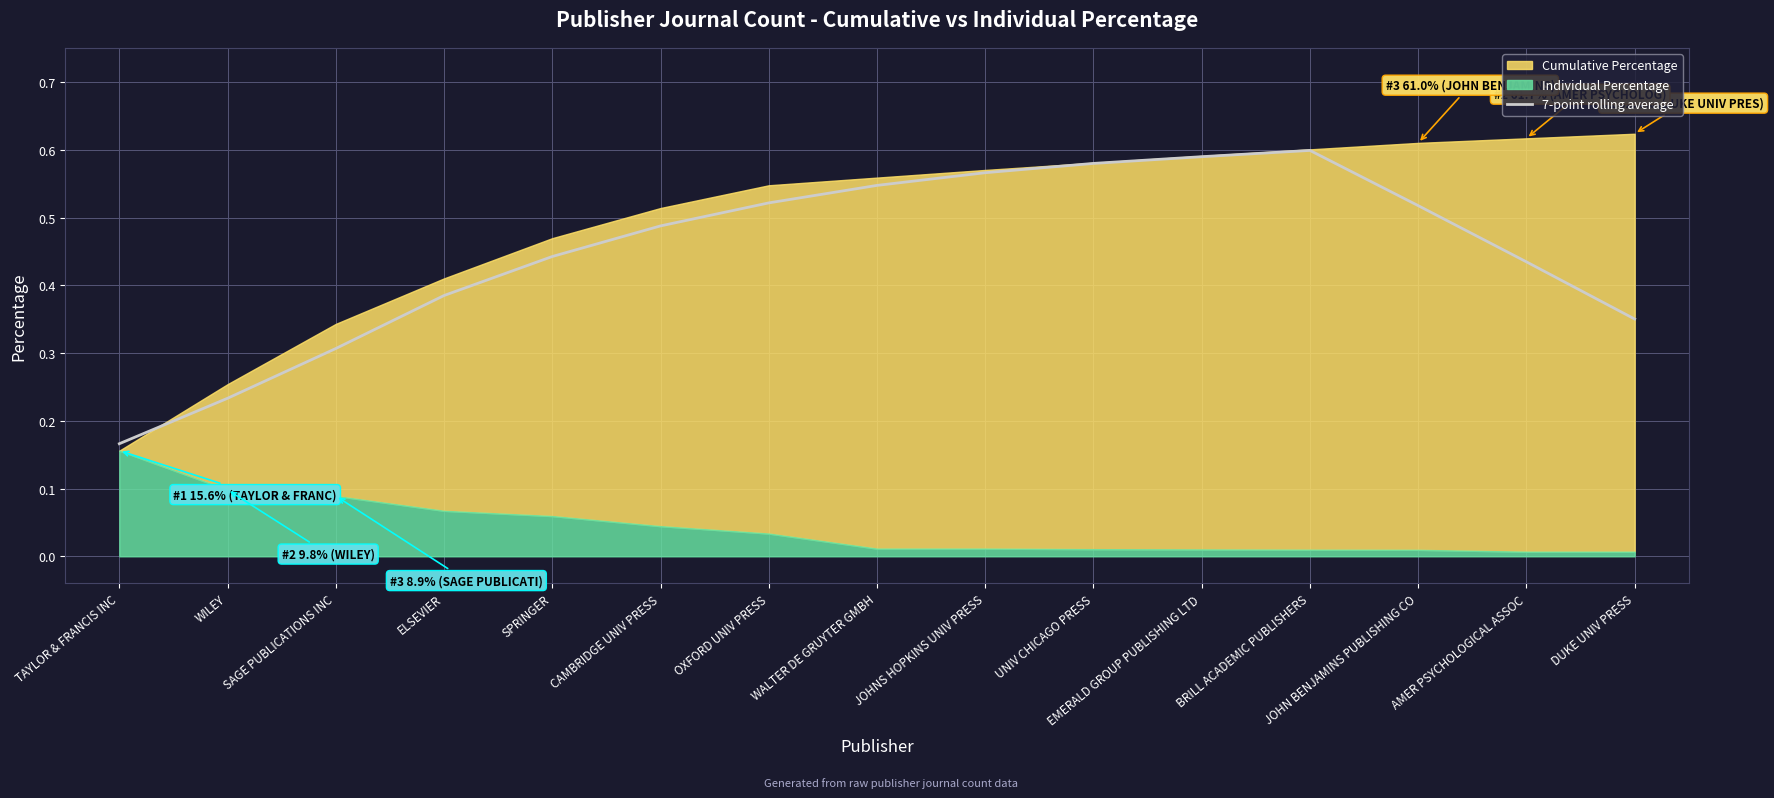

What position from the right is DUKE UNIV PRESS?

1